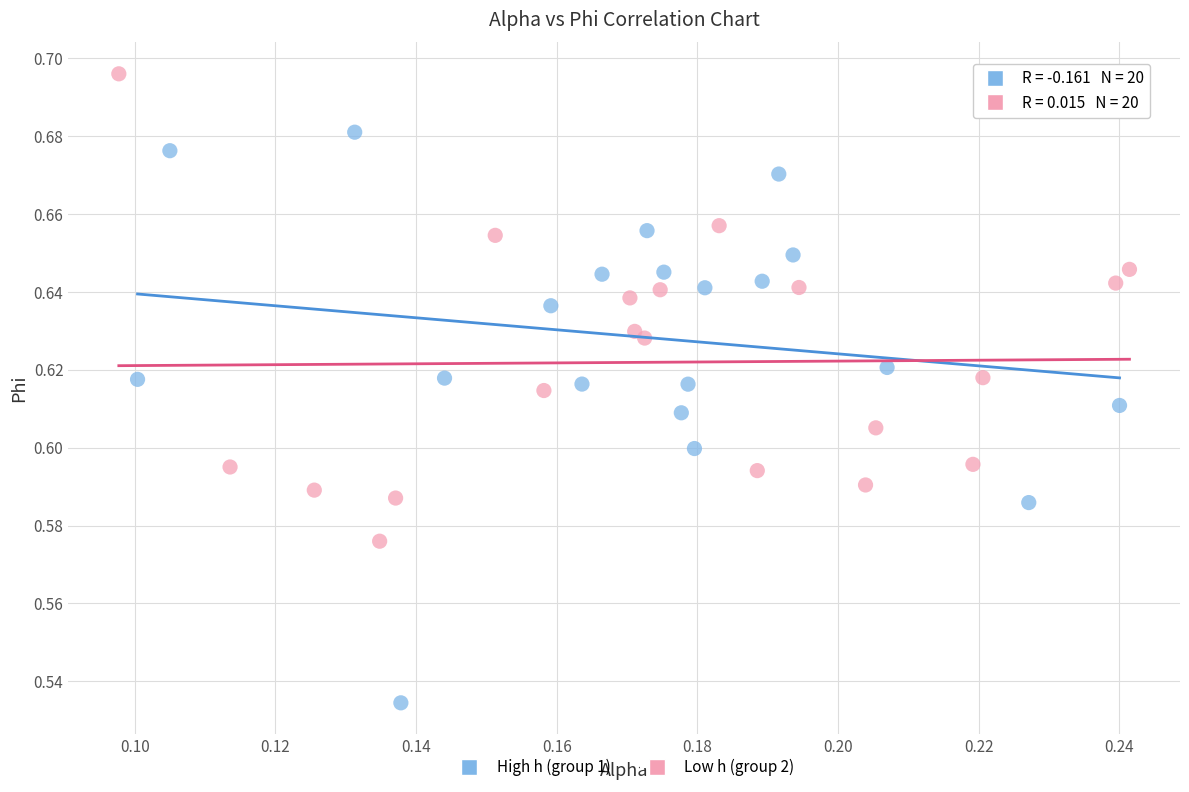

Which series has the widest spread of Y values?

High h (group 1)